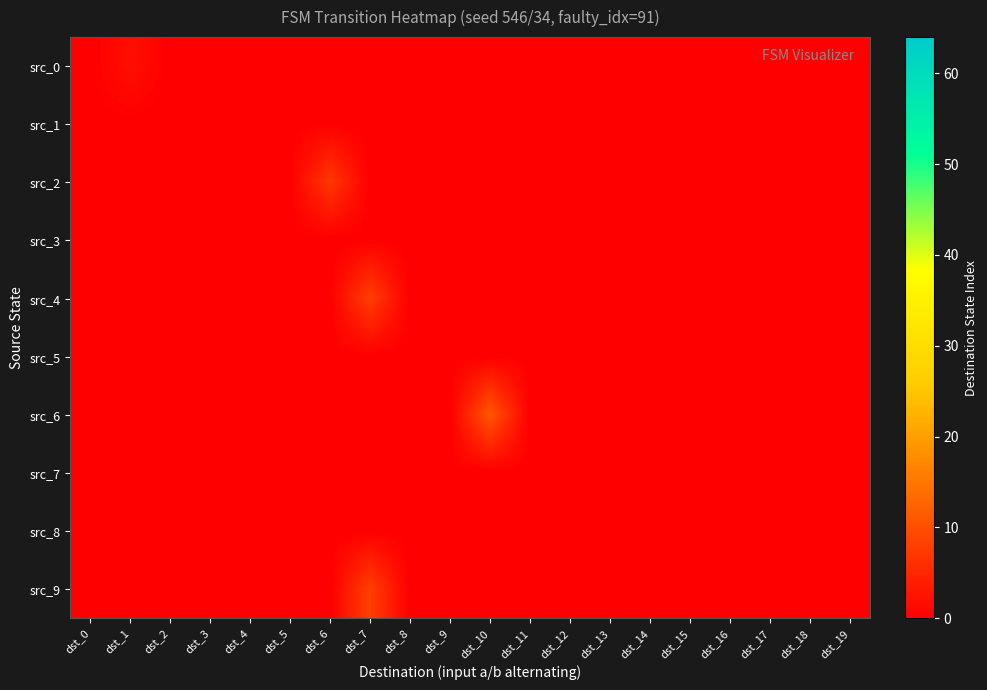

How many categories are shown in the chart?

20